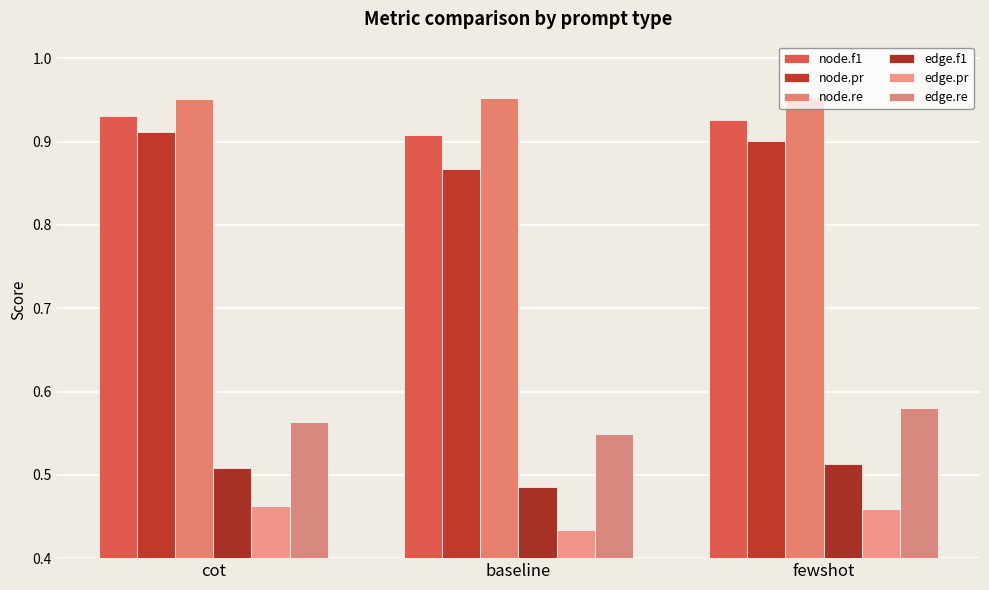

How many groups of bars are there?

3